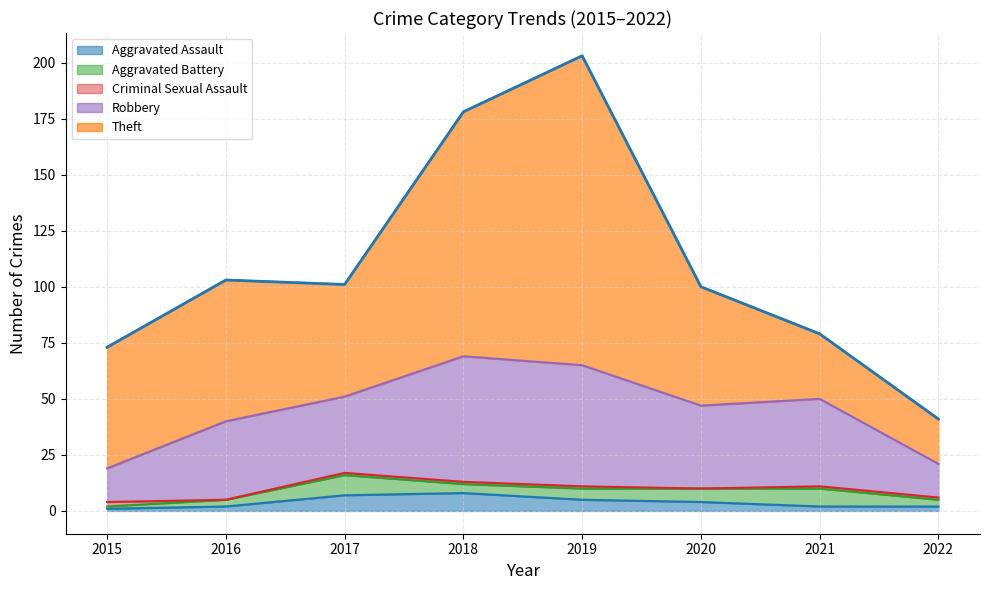

Reading left to right, extract all data points from this chart.

Aggravated Assault: 2015=1	2016=2	2017=7	2018=8	2019=5	2020=4	2021=2	2022=2
Aggravated Battery: 2015=1	2016=3	2017=9	2018=4	2019=5	2020=6	2021=8	2022=3
Criminal Sexual Assault: 2015=2	2016=0	2017=1	2018=1	2019=1	2020=0	2021=1	2022=1
Robbery: 2015=15	2016=35	2017=34	2018=56	2019=54	2020=37	2021=39	2022=15
Theft: 2015=54	2016=63	2017=50	2018=109	2019=138	2020=53	2021=29	2022=20